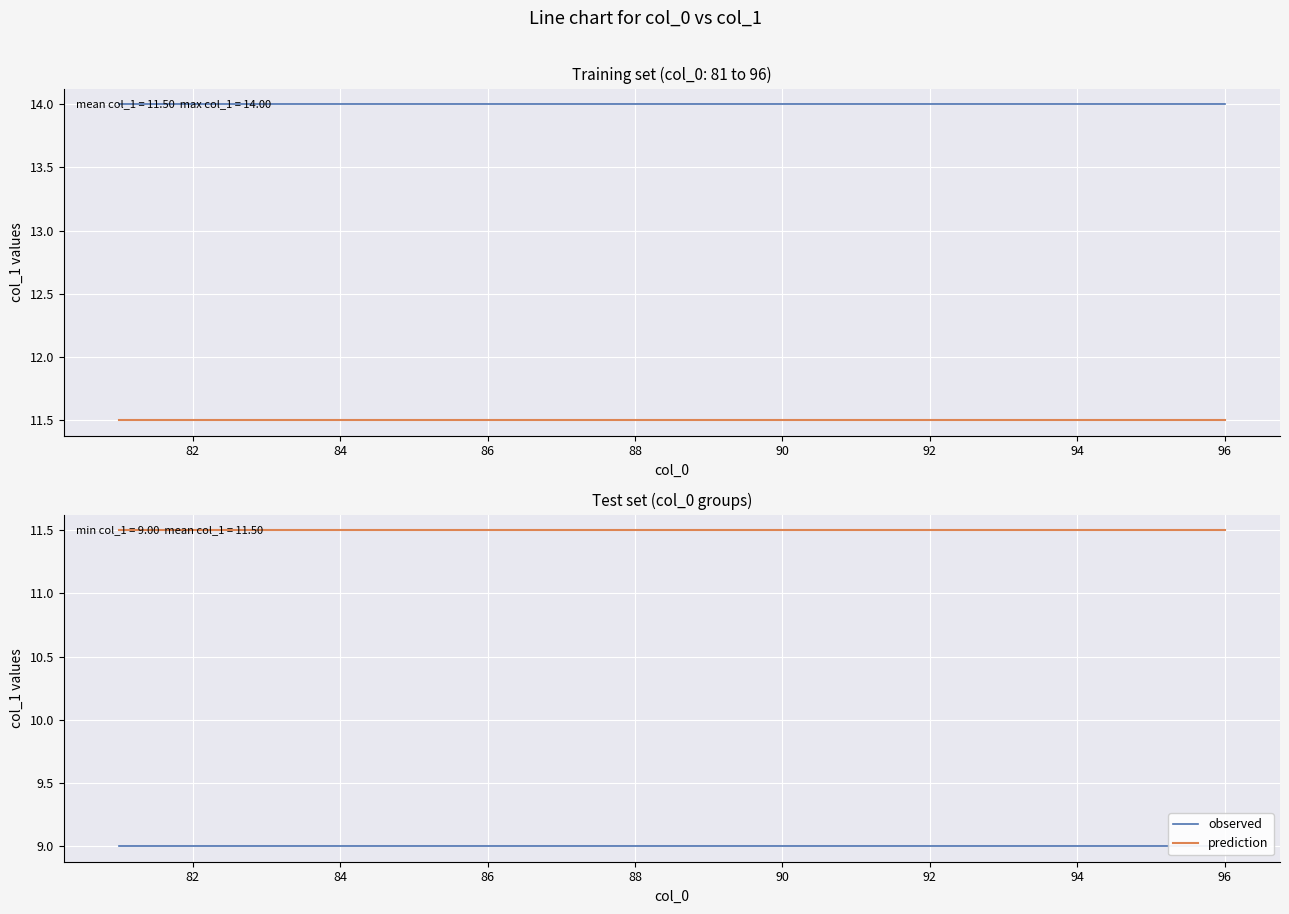

What is the value of the observed point at the 9th from the left?

9.0